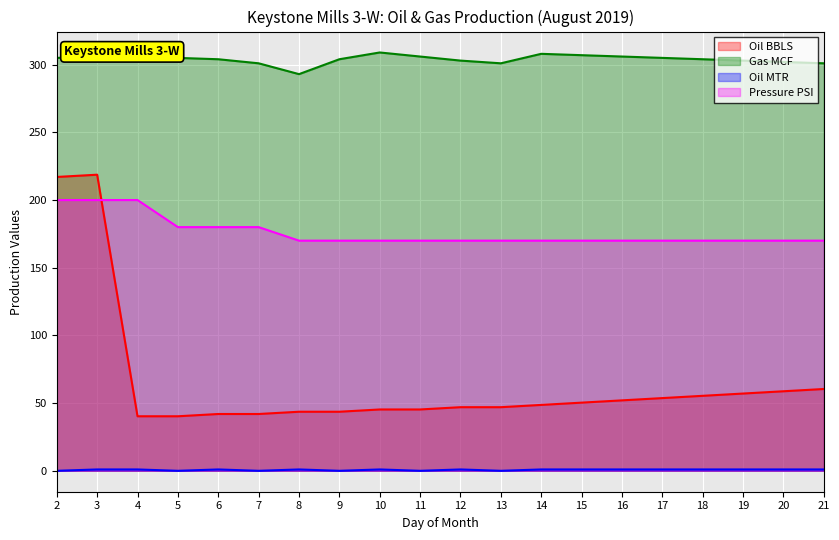

What is the difference between the second highest and second lowest values in the Oil MTR series?

1.0